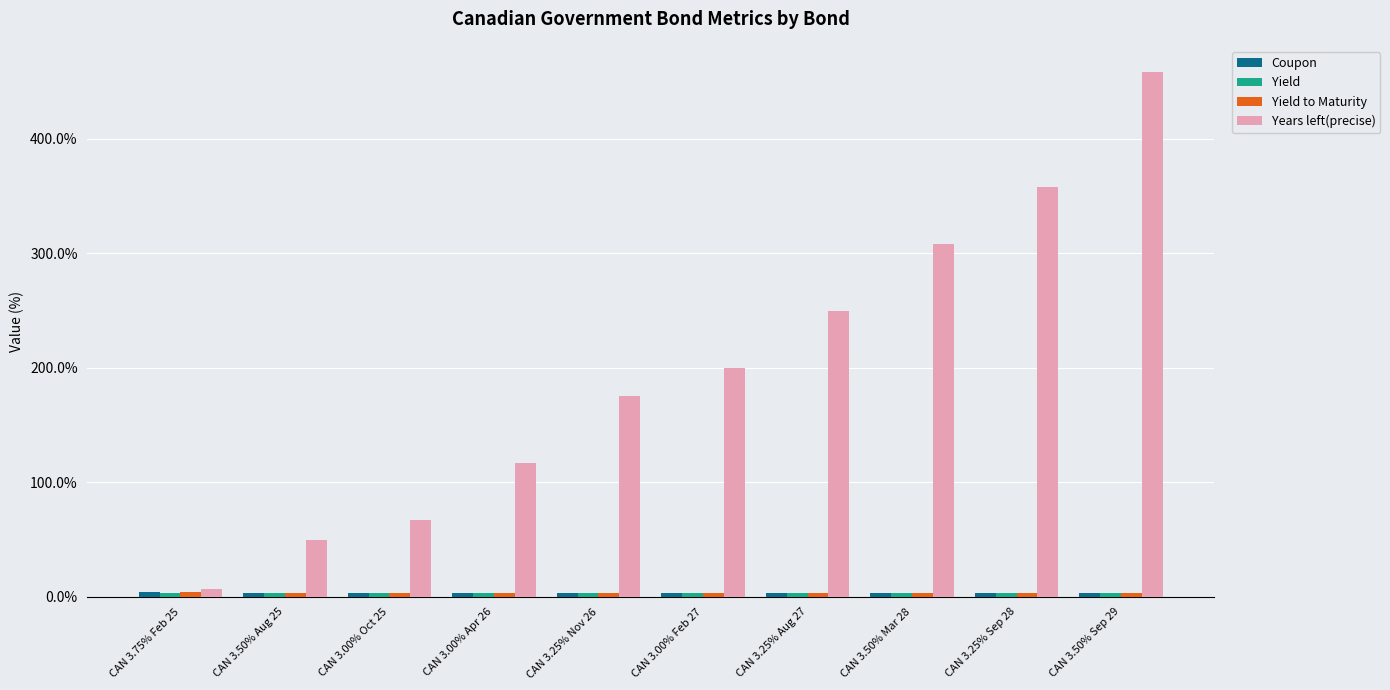

At how many categories does at least one series exceed 413?

1